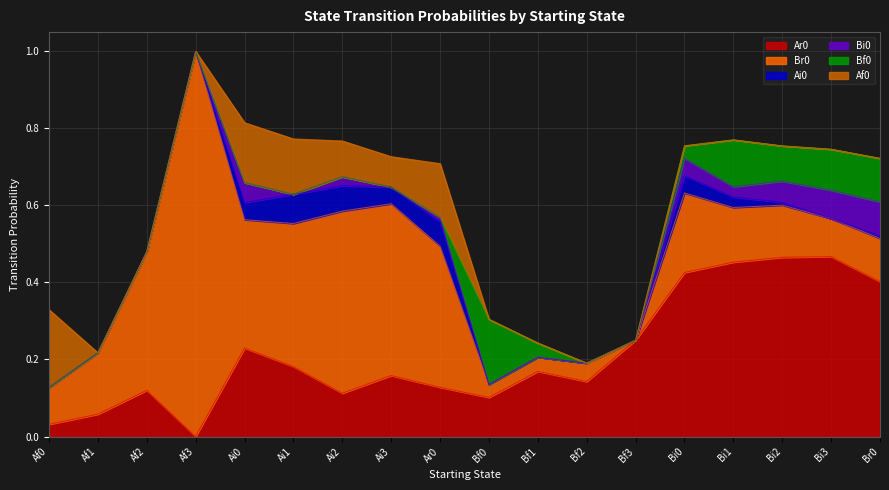

Where is the first local maximum for Br0?

Af3